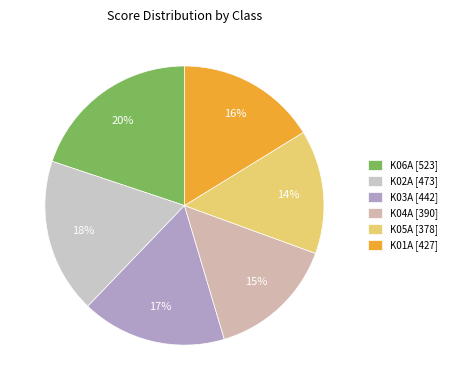

Does any single category account for the majority?

No